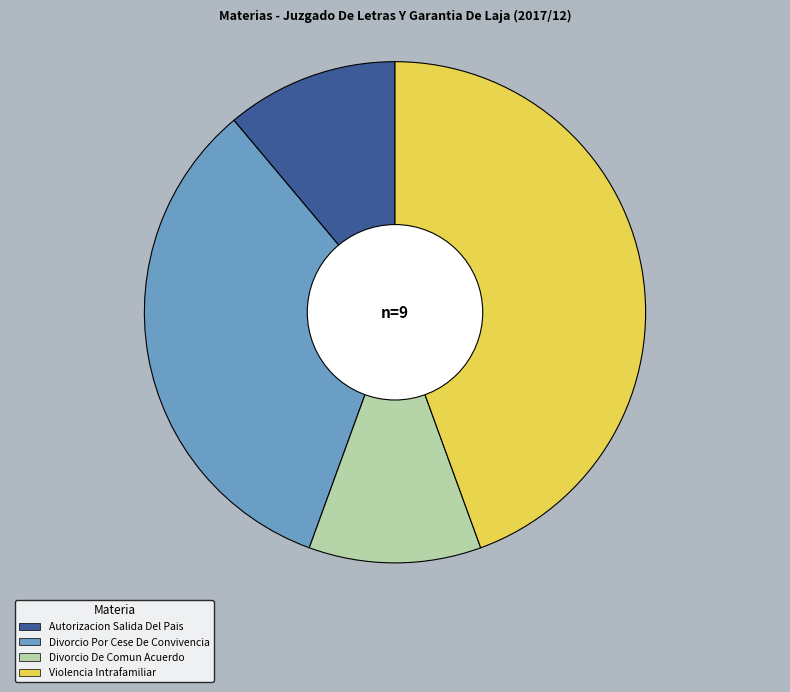

Is it true that Autorizacion Salida Del Pais is 1% of the pie?

False